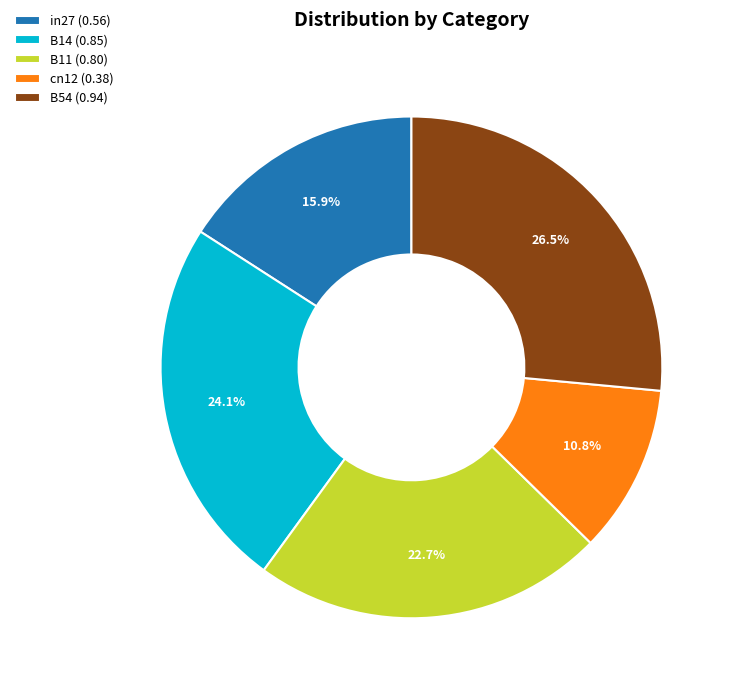

What portion of the pie excludes B54?

73.5%